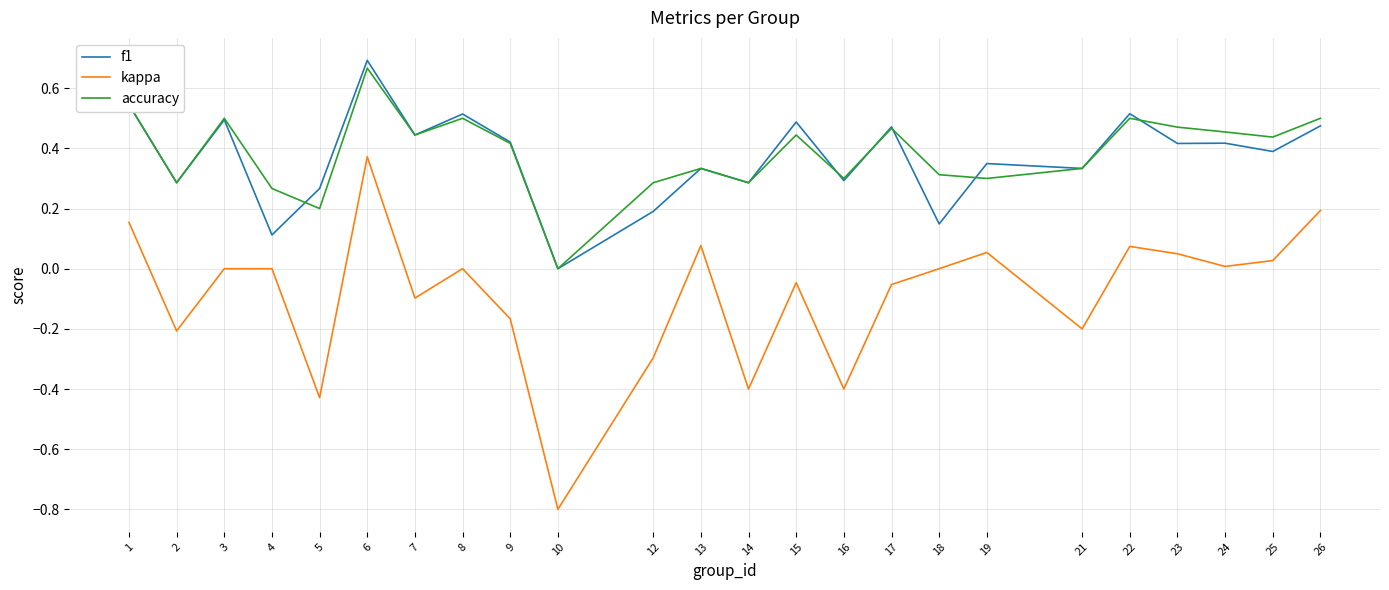

True or false: f1 has a value of 0.3 at 19.

True